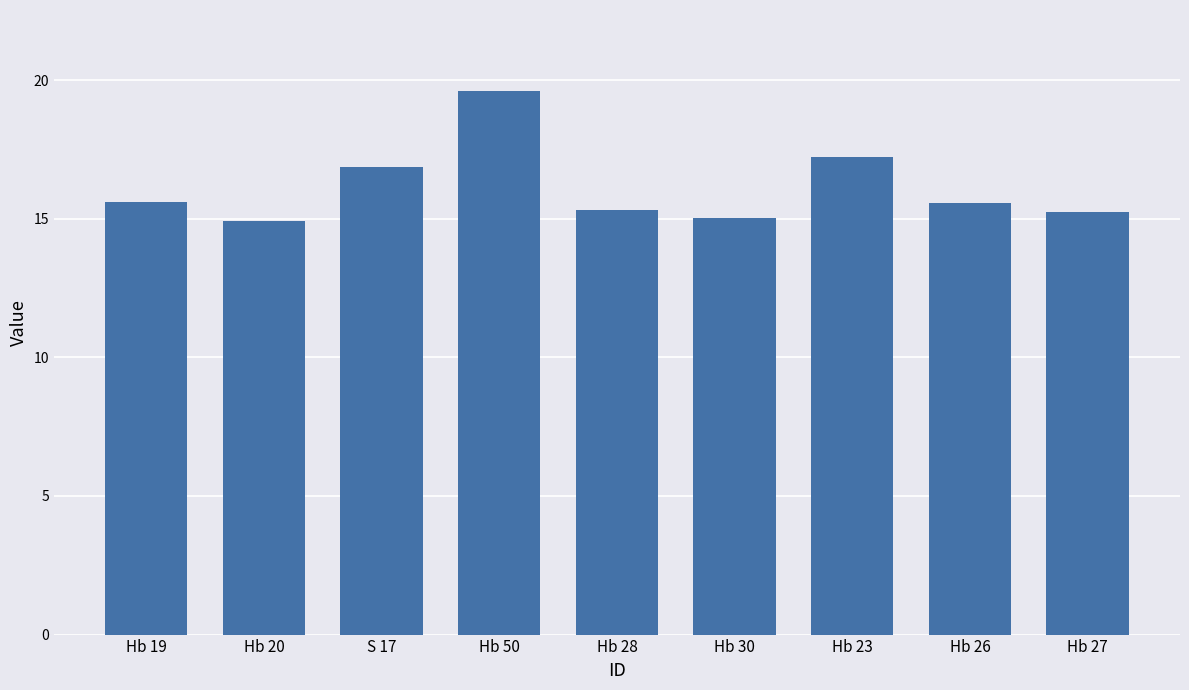

What position from the left is Hb 27?

9